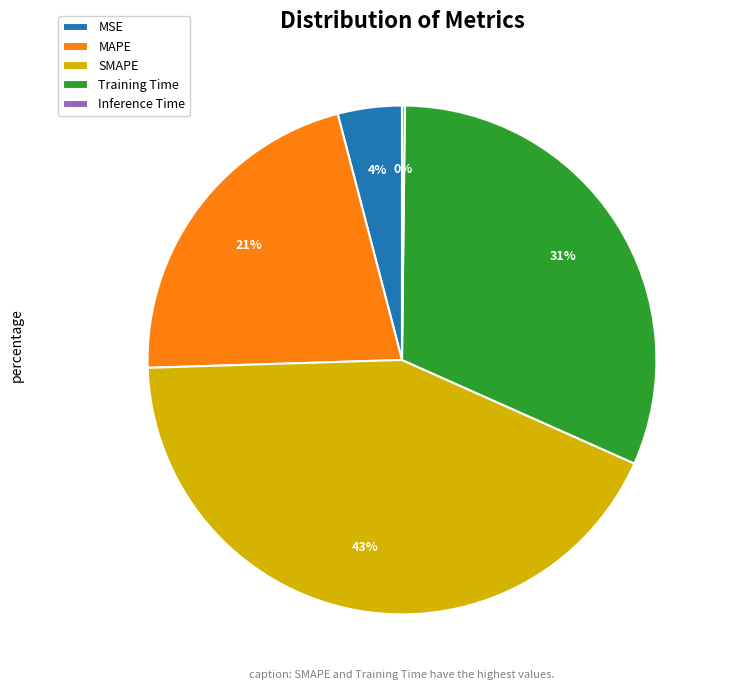

To the nearest percent, what percentage of the pie is Training Time?

31%